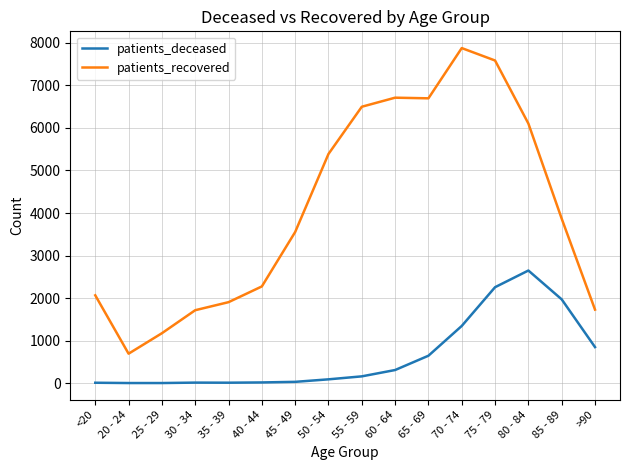

True or false: patients_recovered and patients_deceased cross at least once.

False